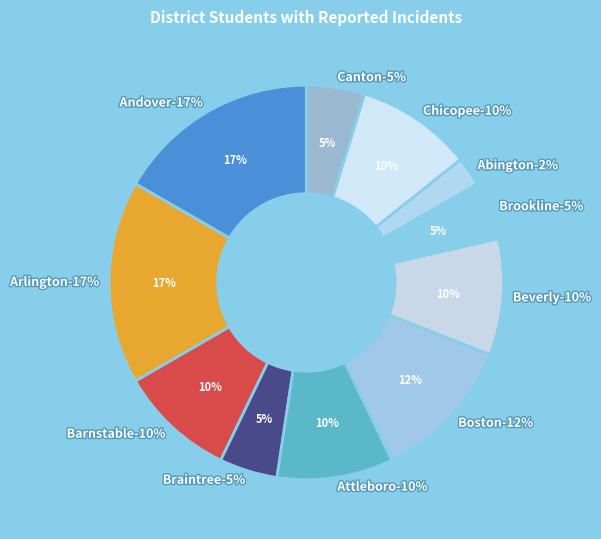

What is the ratio of the value at Chicopee to the value at Arlington?

0.6